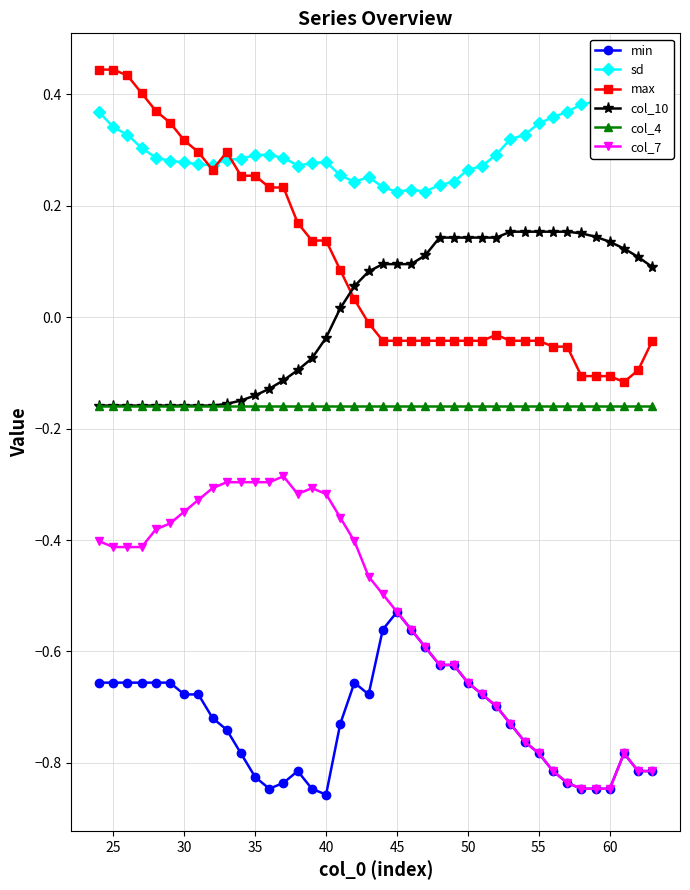

True or false: col_4 and col_7 cross at least once.

False